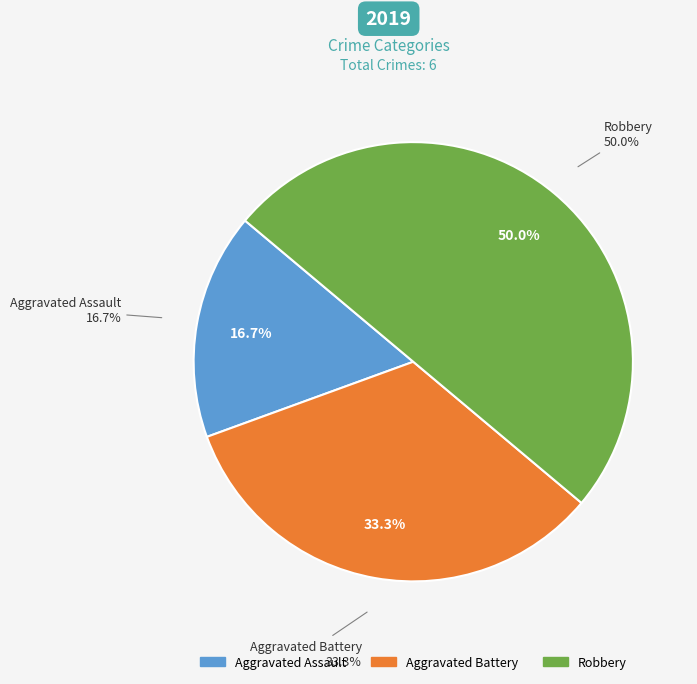

Is Aggravated Assault the majority of the pie?

No